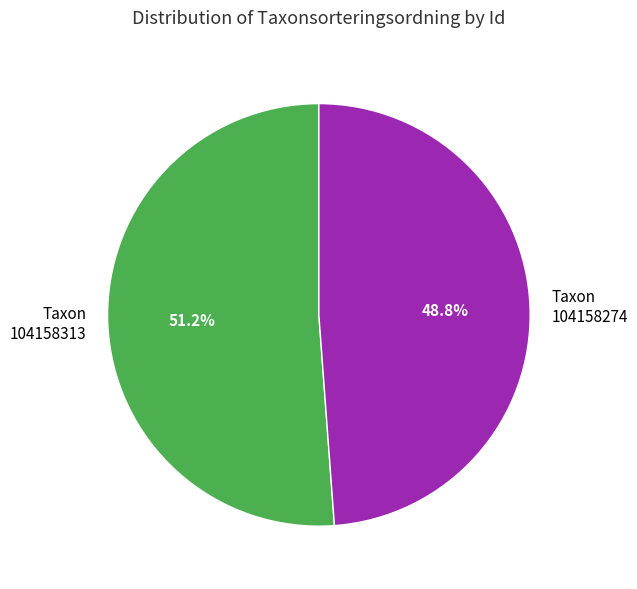

Is Taxon 104158313 the majority of the pie?

Yes